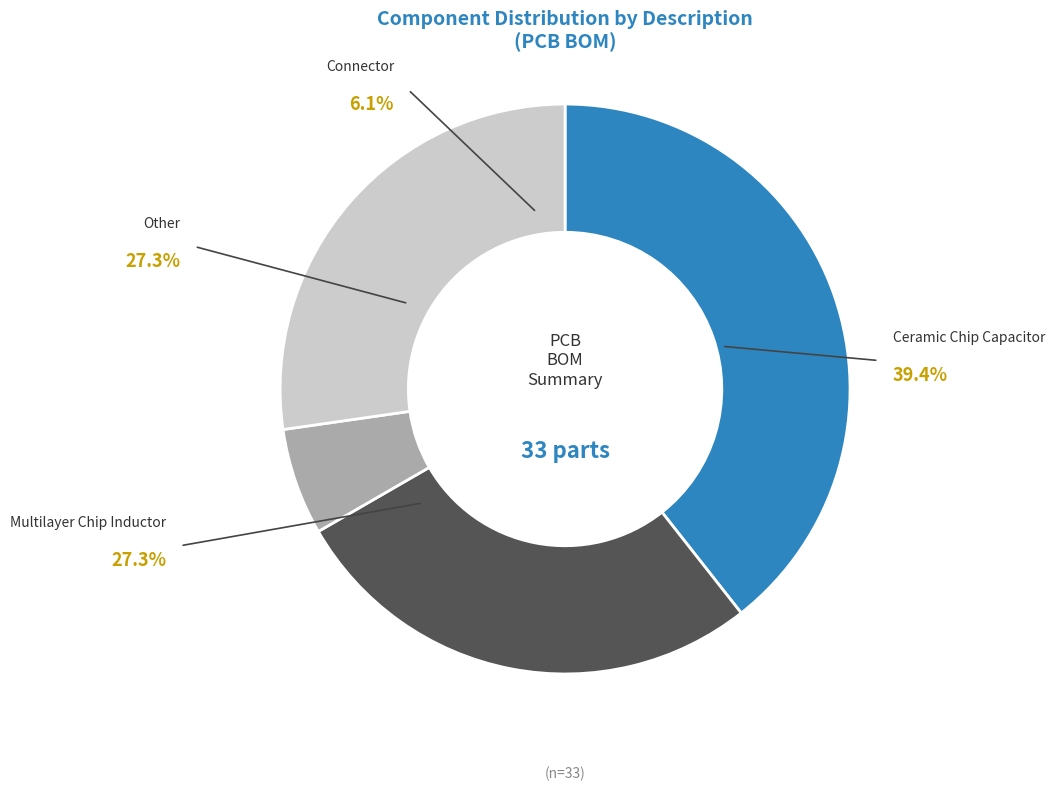

To the nearest percent, what is the average slice percentage?

25%